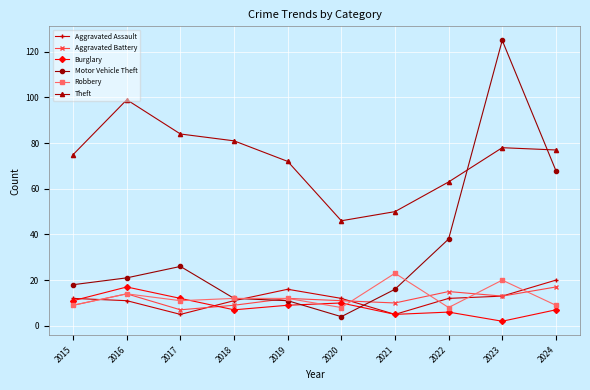

Reading right to left, extract all data points from this chart.

Aggravated Assault: 20	13	12	5	12	16	11	5	11	12
Aggravated Battery: 17	13	15	10	11	12	9	7	14	9
Burglary: 7	2	6	5	10	9	7	12	17	11
Motor Vehicle Theft: 68	125	38	16	4	11	12	26	21	18
Robbery: 9	20	8	23	8	12	12	11	14	9
Theft: 77	78	63	50	46	72	81	84	99	75